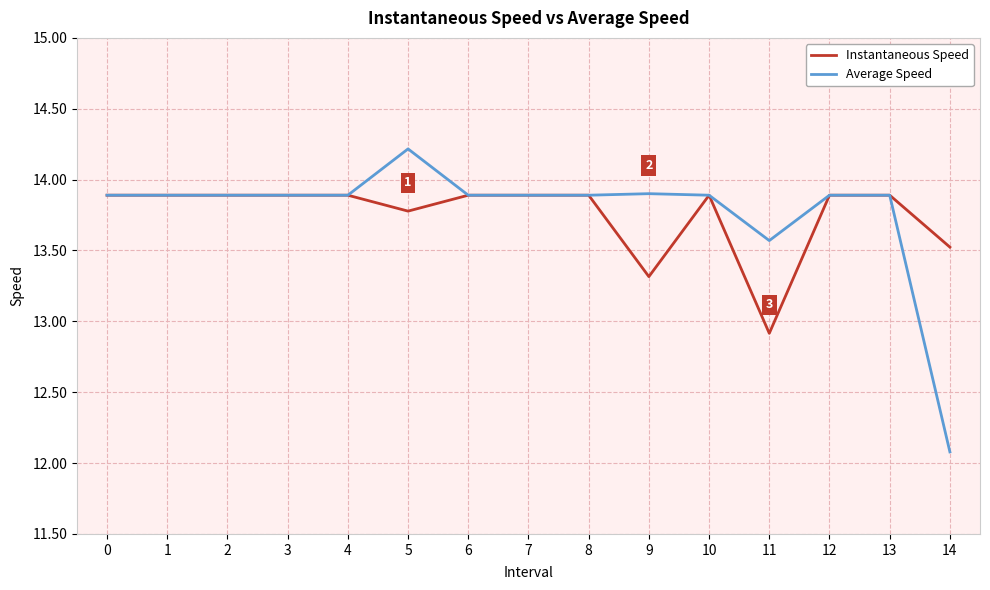

Which category has the lowest value across all series?

14